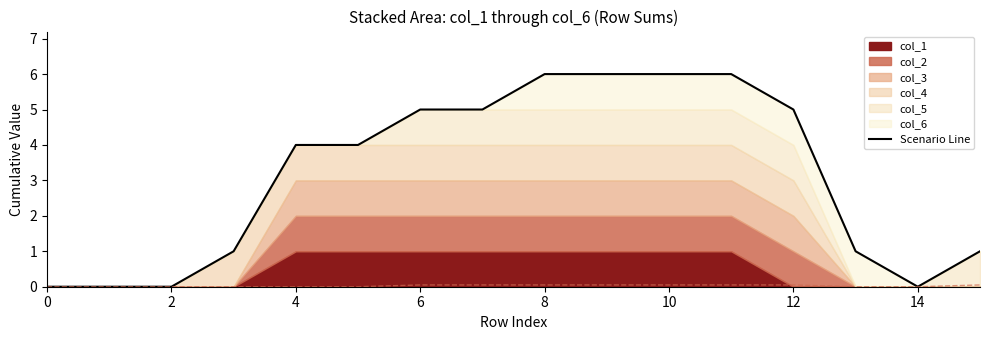

True or false: the data shows 6 at 11.

True